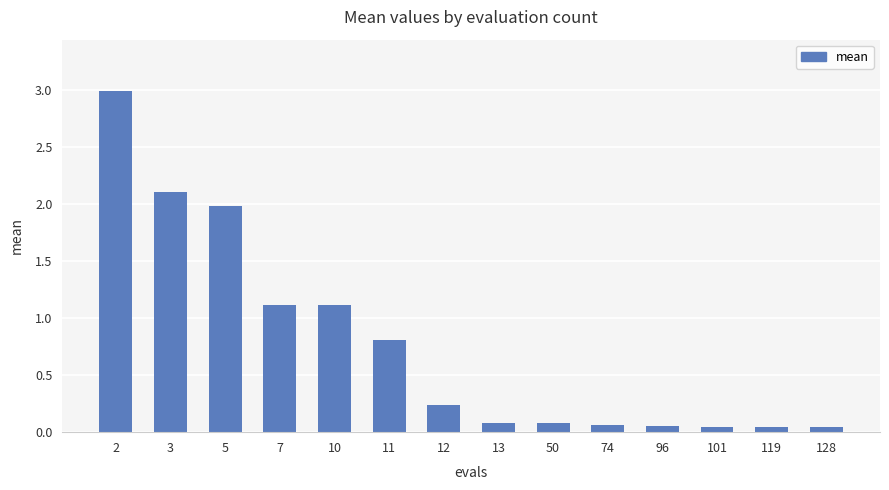

Is it true that the value at 11 is 1.2?

False